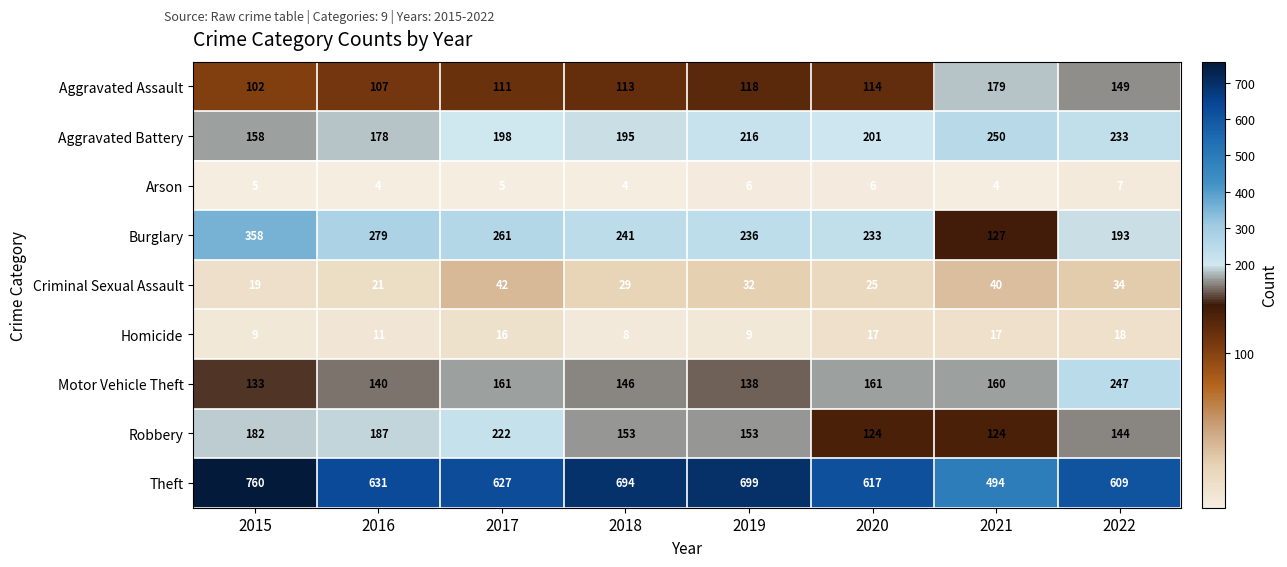

Rank the series at 2021 from highest to lowest value.

Theft, Aggravated Battery, Aggravated Assault, Motor Vehicle Theft, Burglary, Robbery, Criminal Sexual Assault, Homicide, Arson